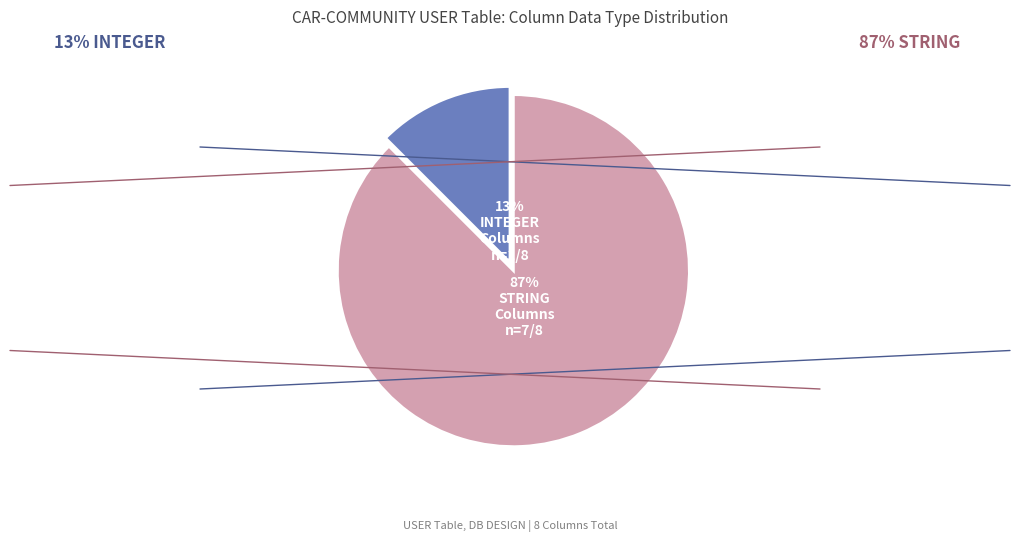

Is there any slice that represents more than half of the pie?

Yes